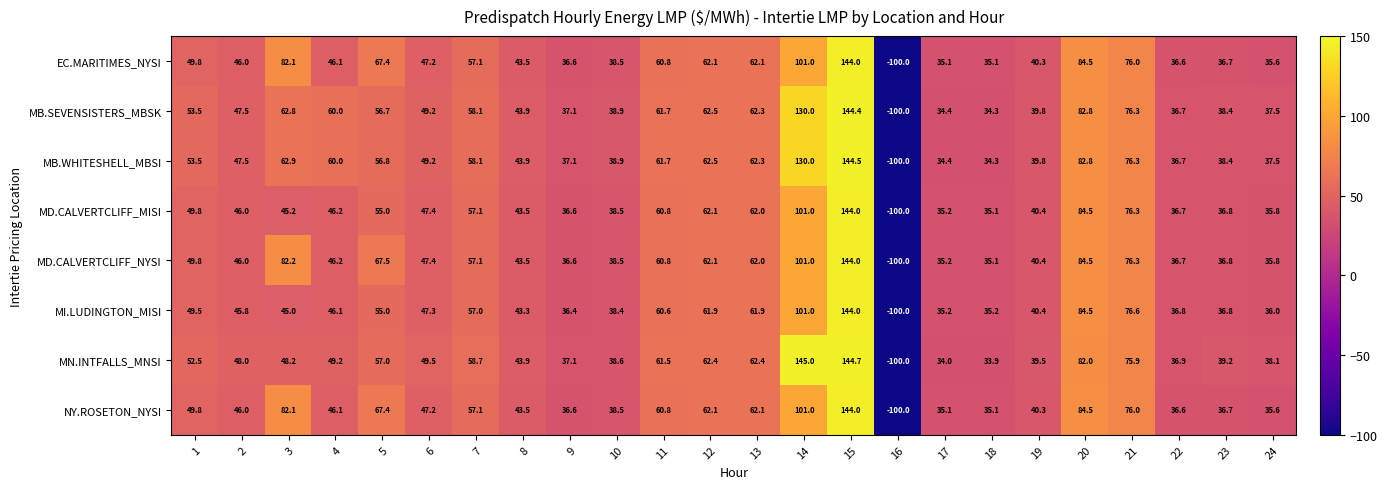

What is the average value of the MD.CALVERTCLIFF_NYSI series?

51.1